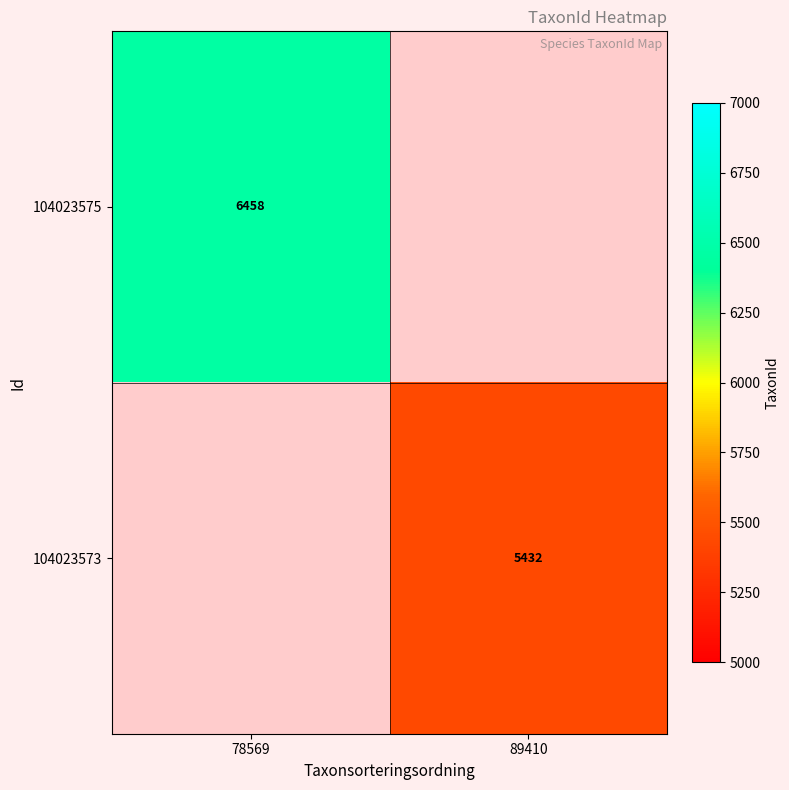

Is it true that 104023573 equals 8851 at 89410?

False